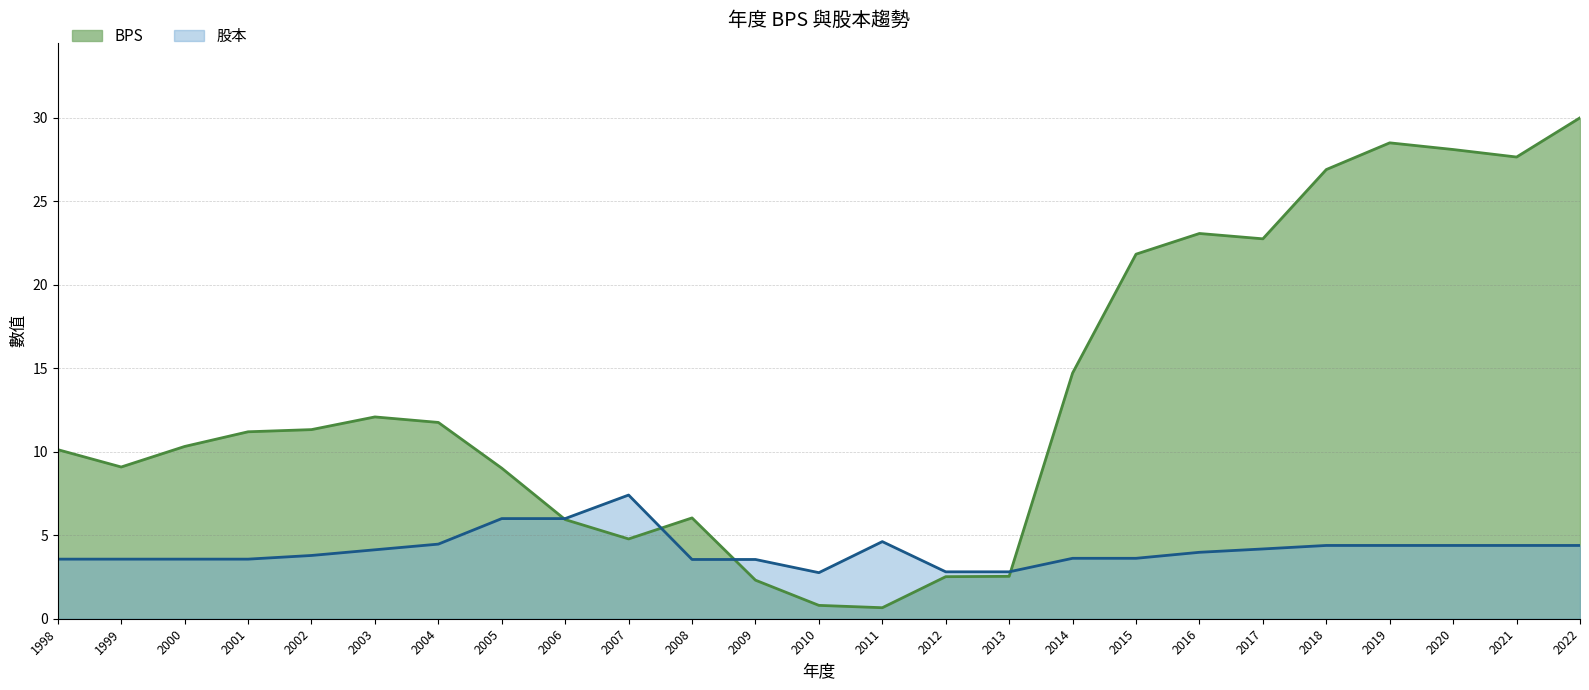

Where does the 股本 series first go above 3?

1998